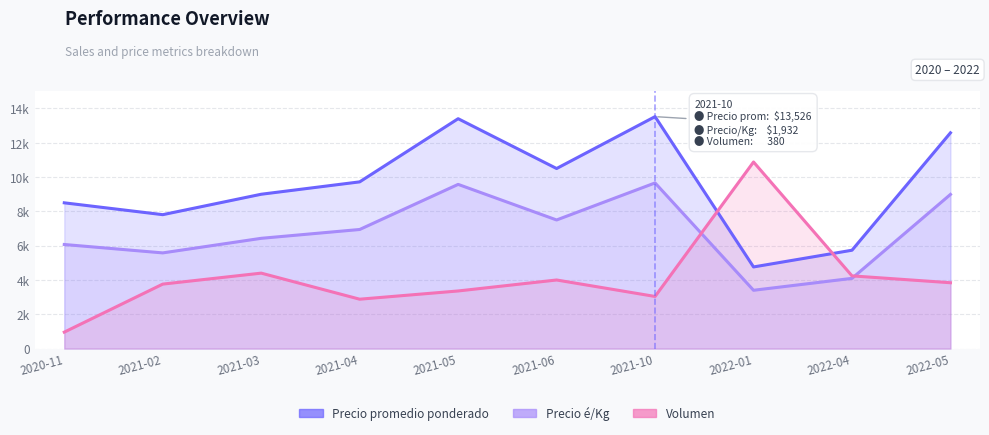

What is the total value across all series at 2021-02?

17149